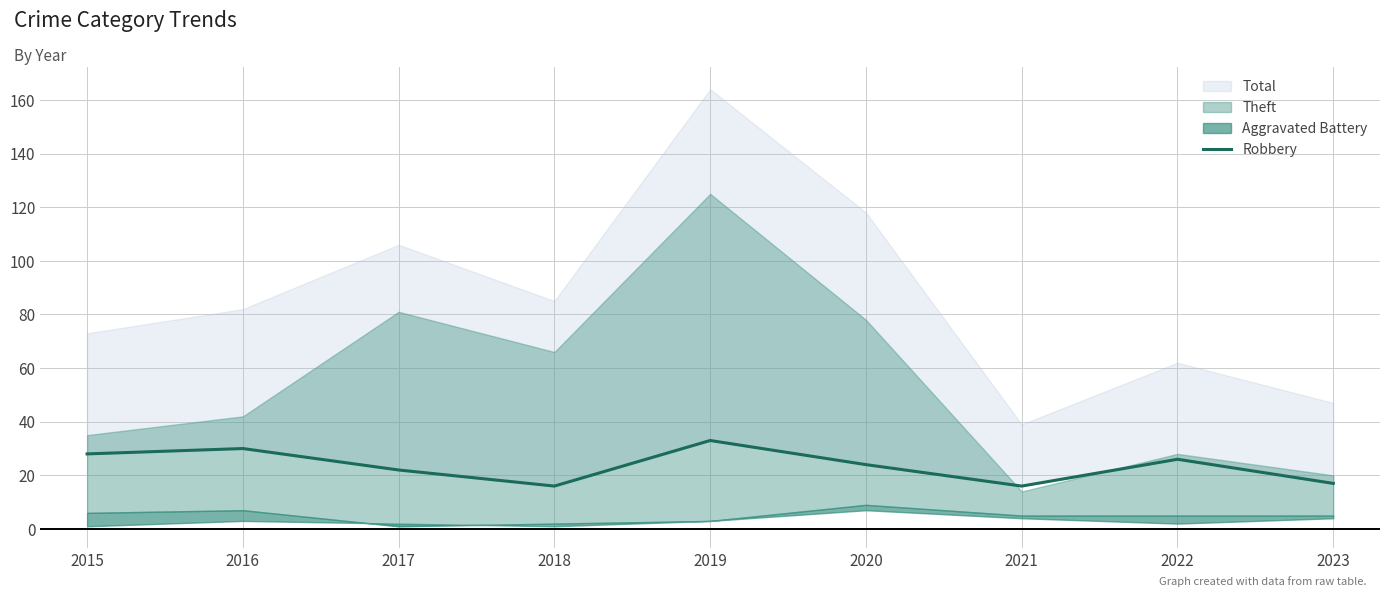

How many points are higher than both their immediate neighbors (excluding endpoints)?

3